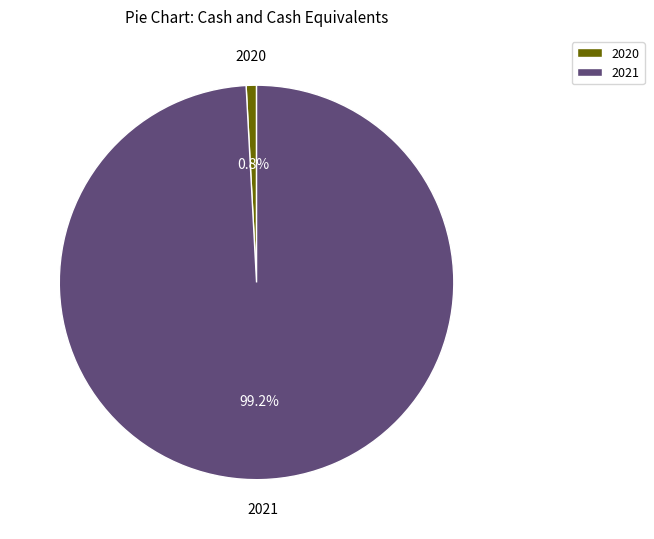

Which slice is the smallest?

2020